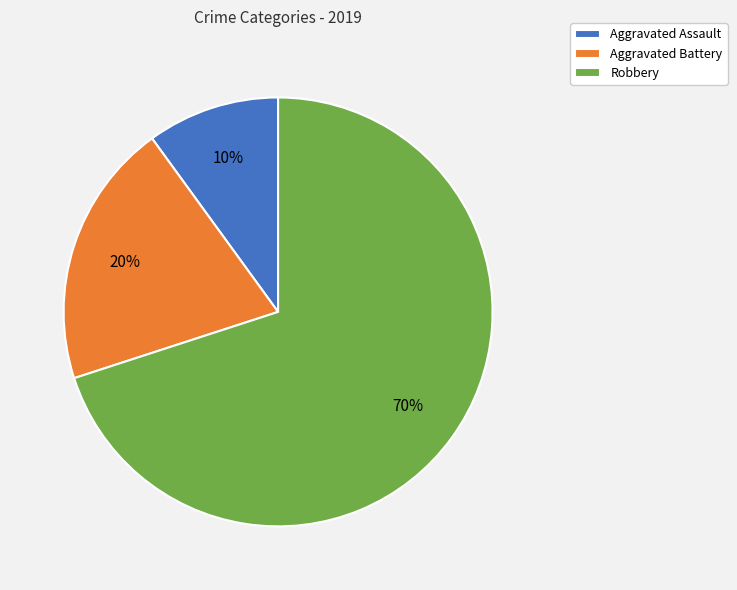

To the nearest percent, what portion does Aggravated Battery represent?

20%